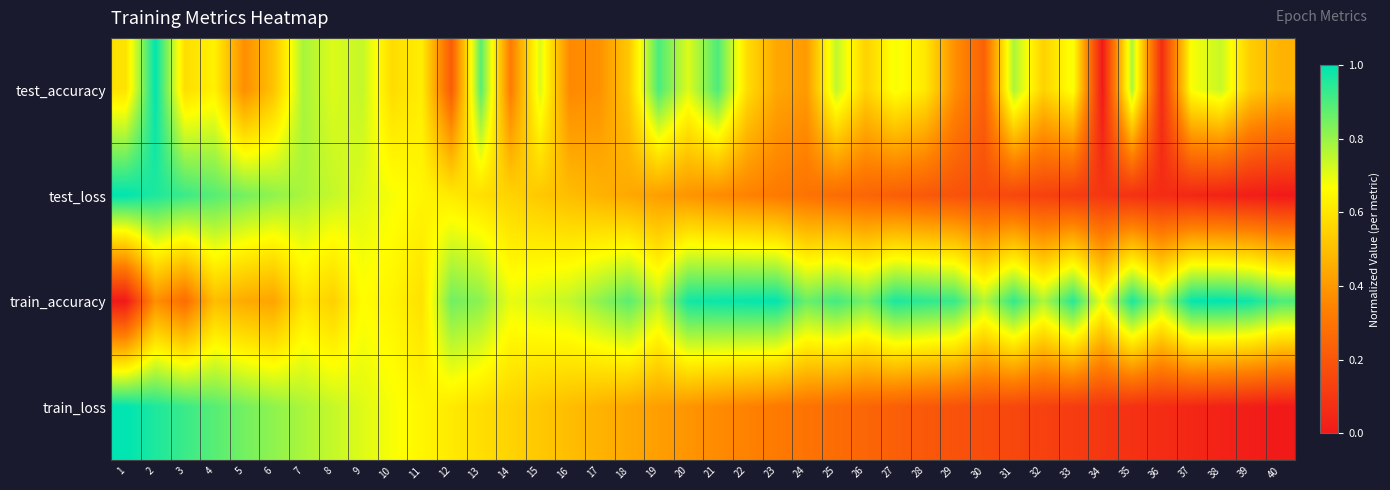

What is the total value across all series at 20?

2.5